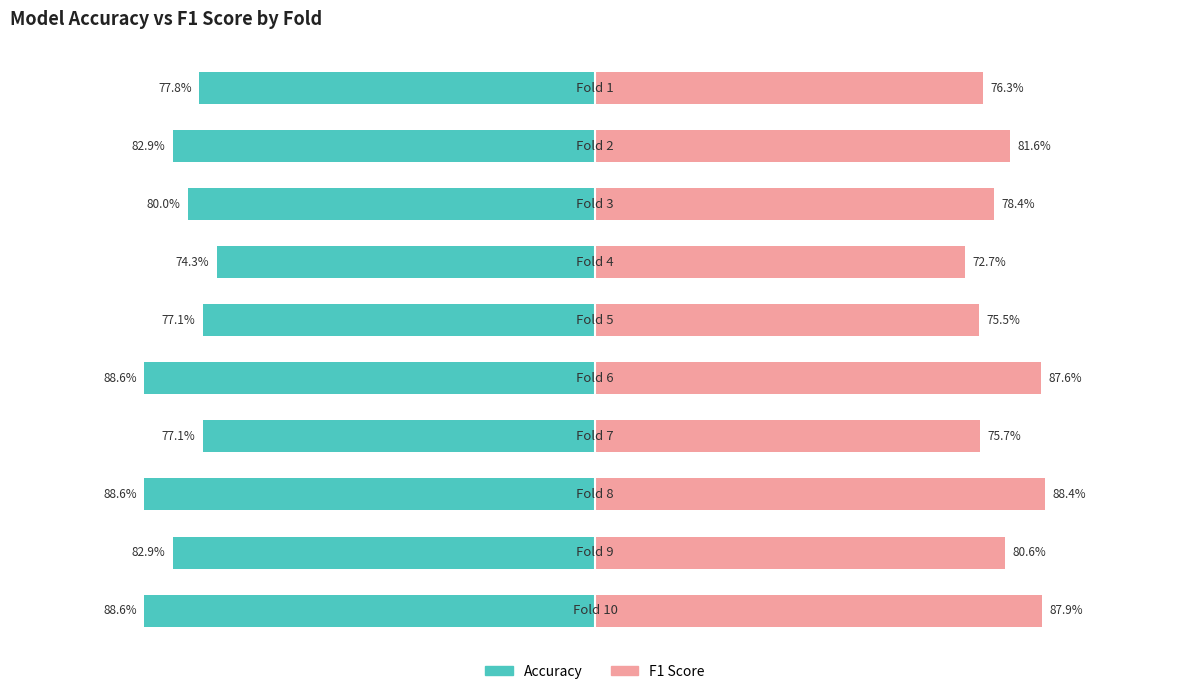

Which series has the widest spread of values?

F1 Score